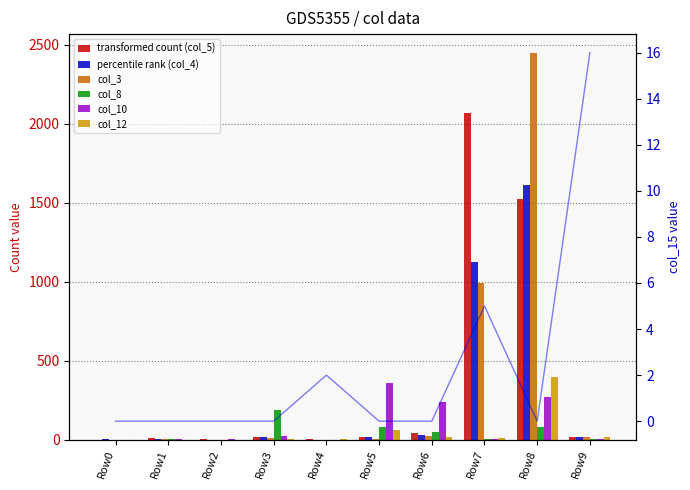

Does the chart contain stacked bars?

No